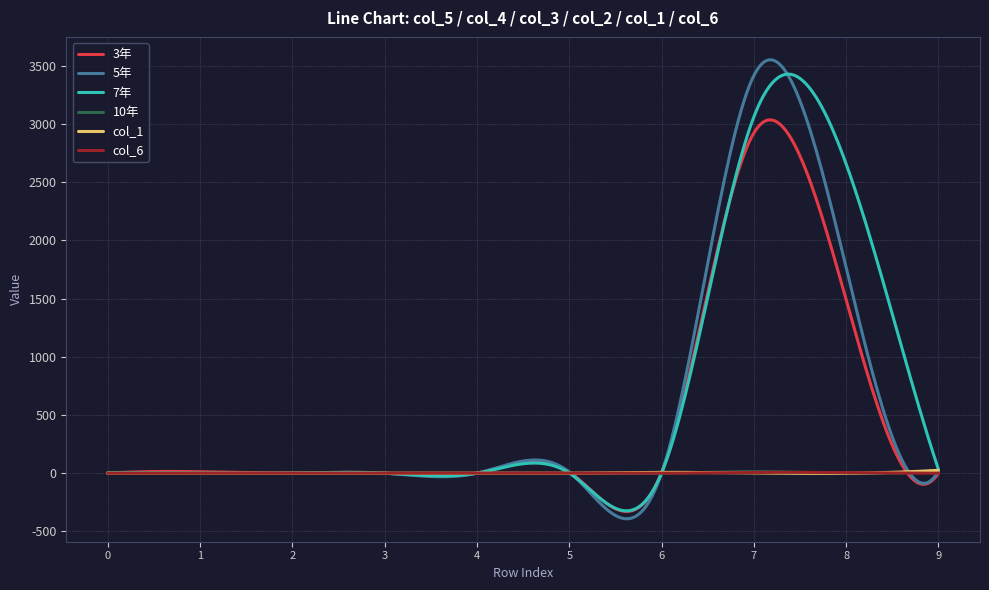

Which series has the largest range (max minus min)?

5年